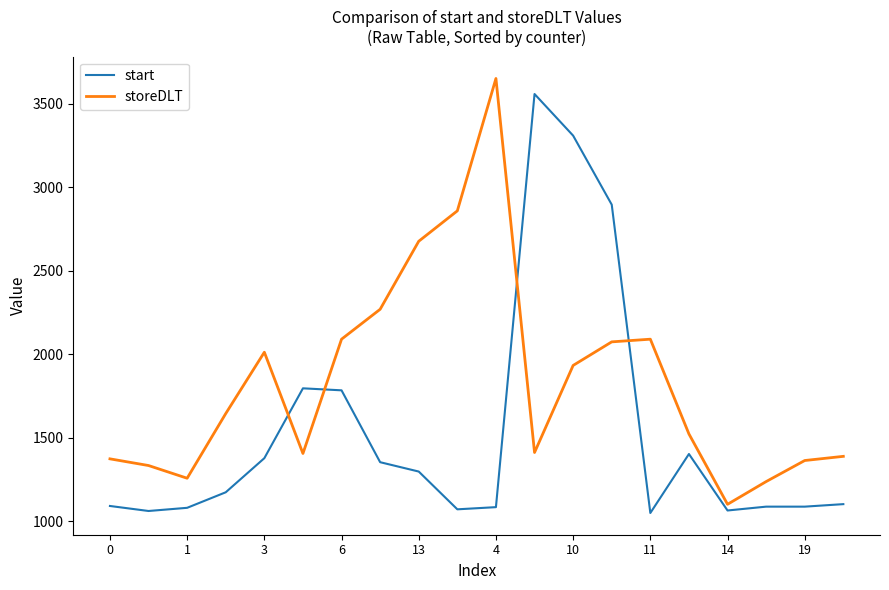

What is the greatest value displayed?

3650